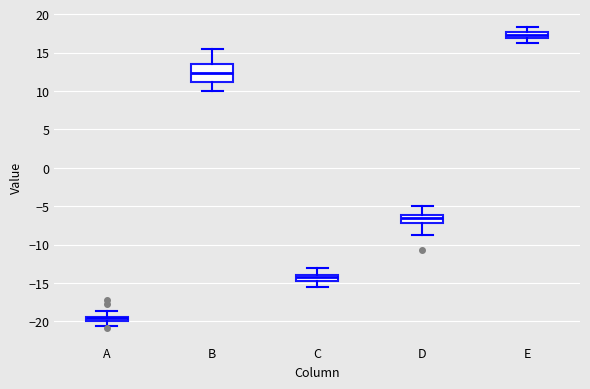

Where does the upper whisker of the box for B end on the y-axis? The values are not printed on the chart, so give them approximately, as read against the axis.

15.5